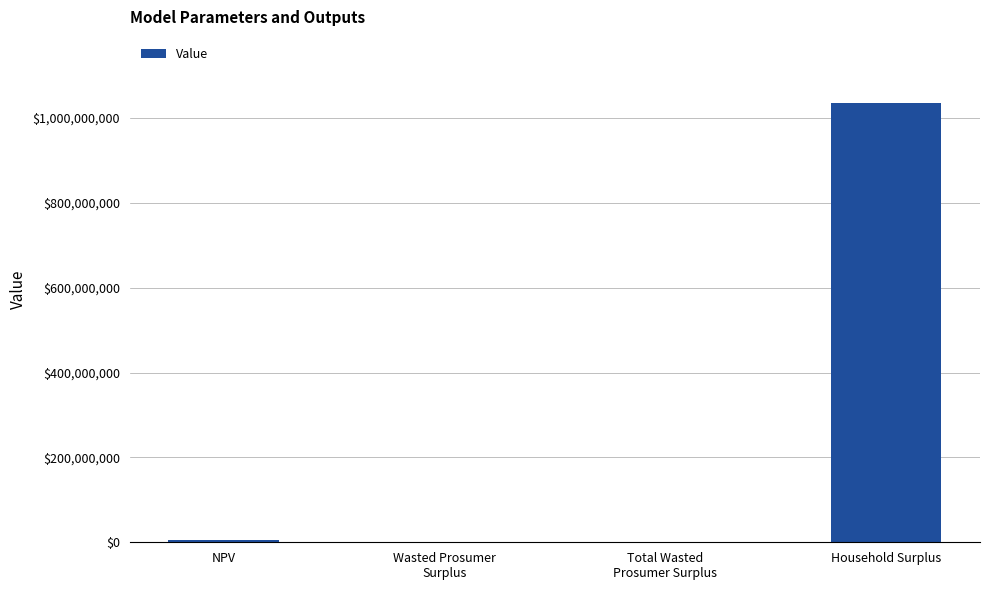

Count the number of values greater than 4418330.

2